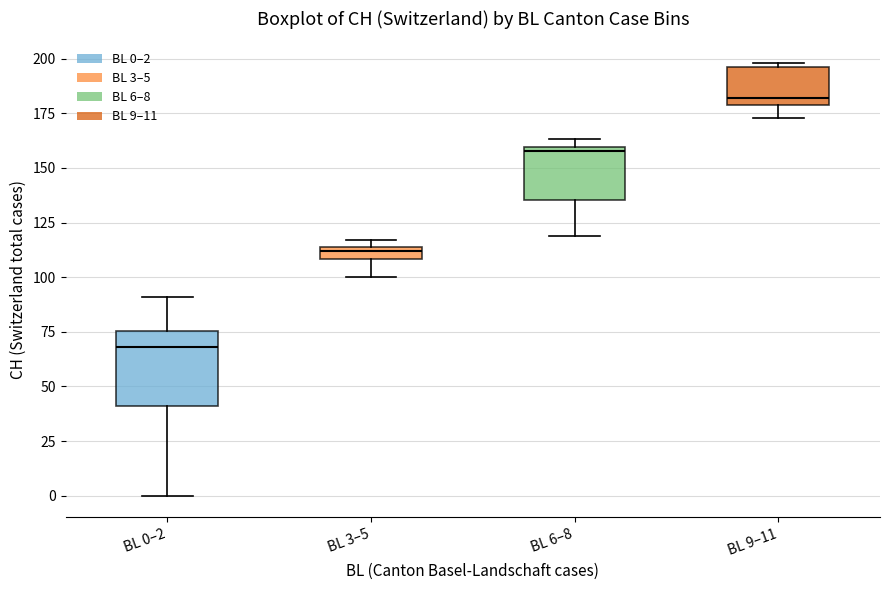

Which box's median line is the lowest?

BL 0–2